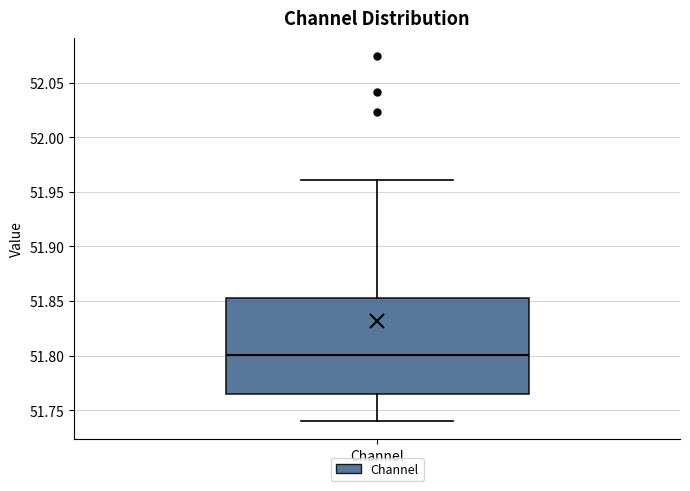

Where does the upper whisker of the box for Channel end on the y-axis? The values are not printed on the chart, so give them approximately, as read against the axis.

51.960